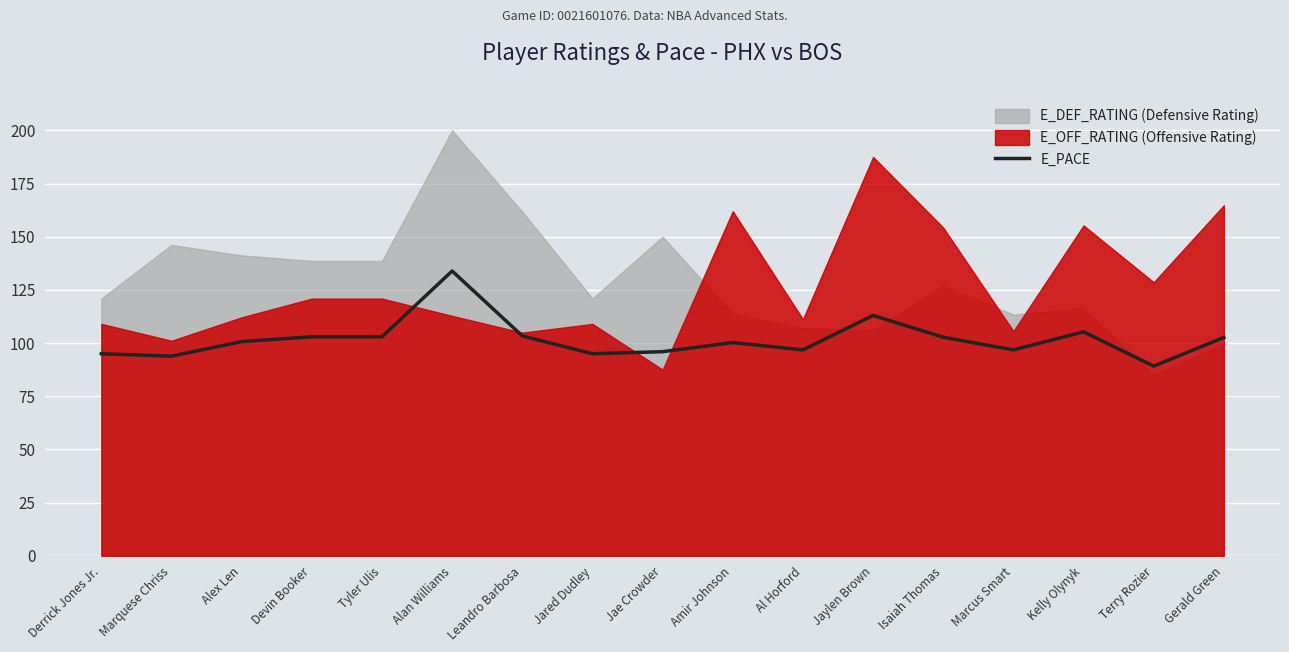

What is the smallest value displayed?

89.2